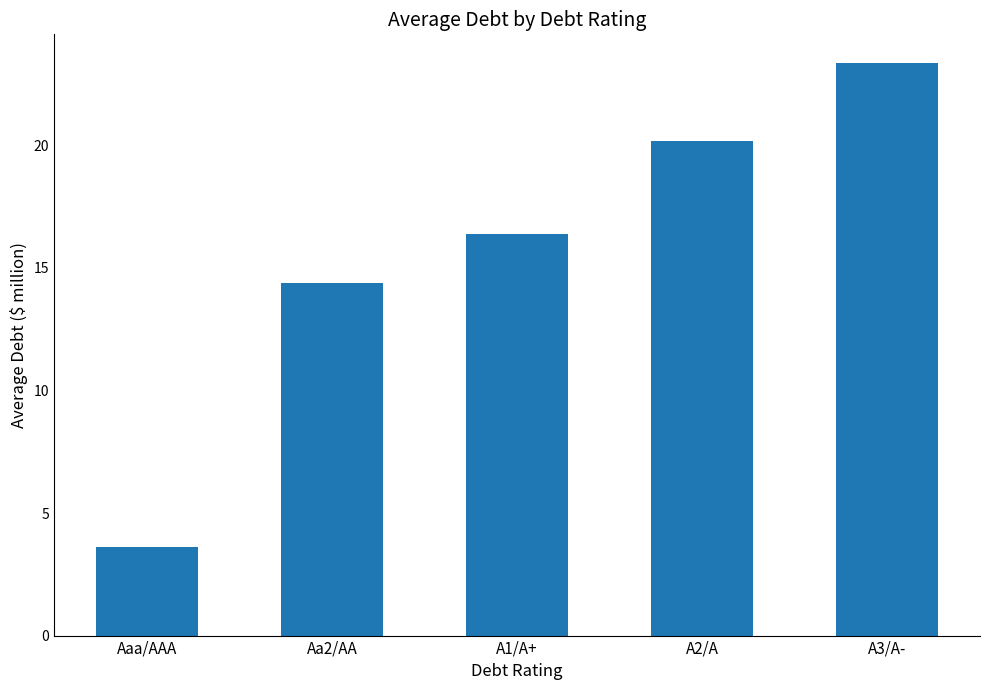

List the labels in order of value, largest first.

A3/A-, A2/A, A1/A+, Aa2/AA, Aaa/AAA